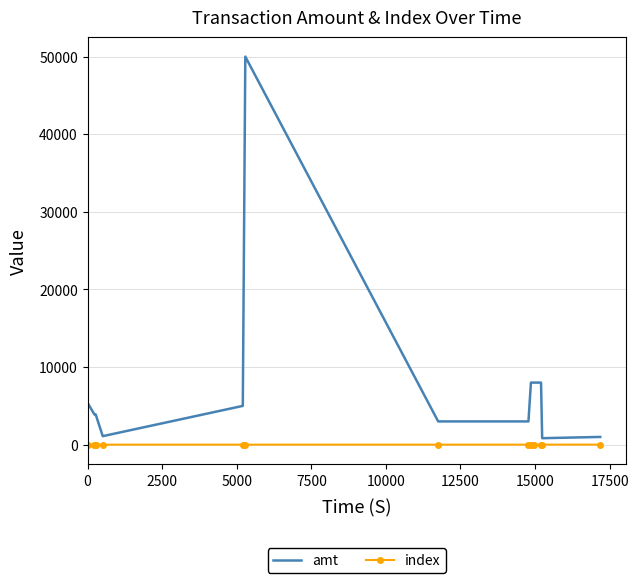

What is the difference between the maximum and minimum values in the index series?

13